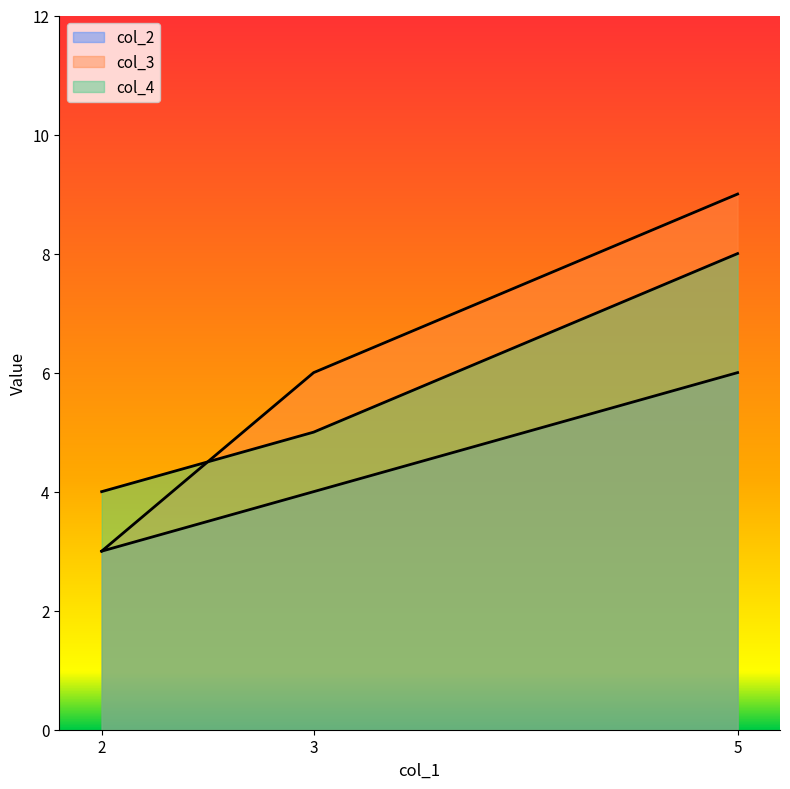

What is the minimum value shown in the chart?

3